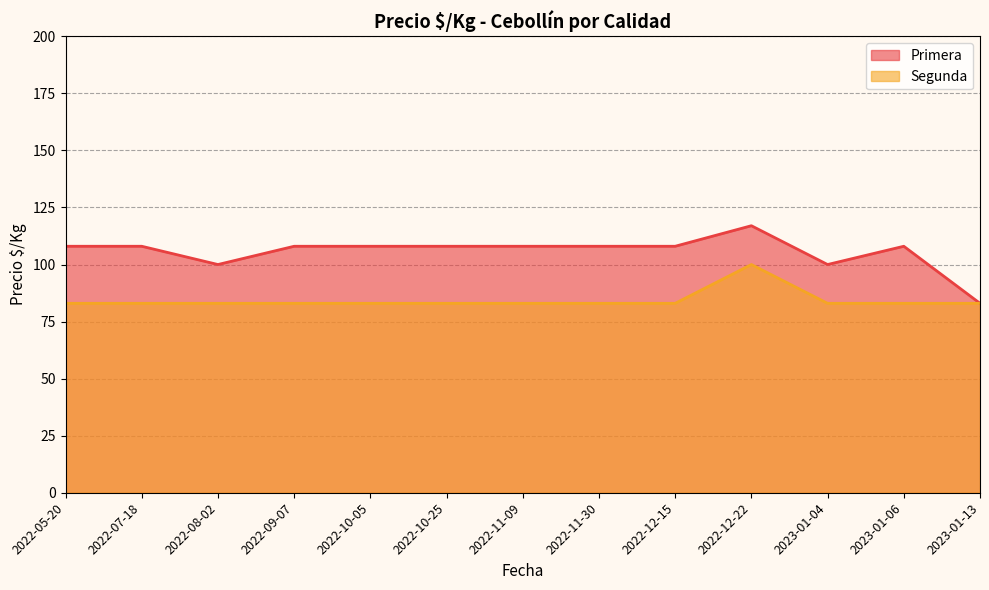

At which label is Segunda closest to 91?

2022-05-20